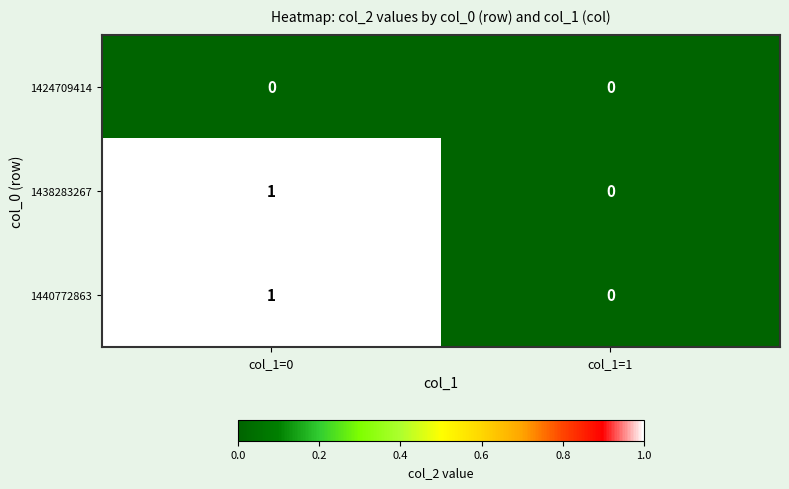

Is the value of 1440772863 at col_1=1 greater than the value of 1438283267 at col_1=0?

No